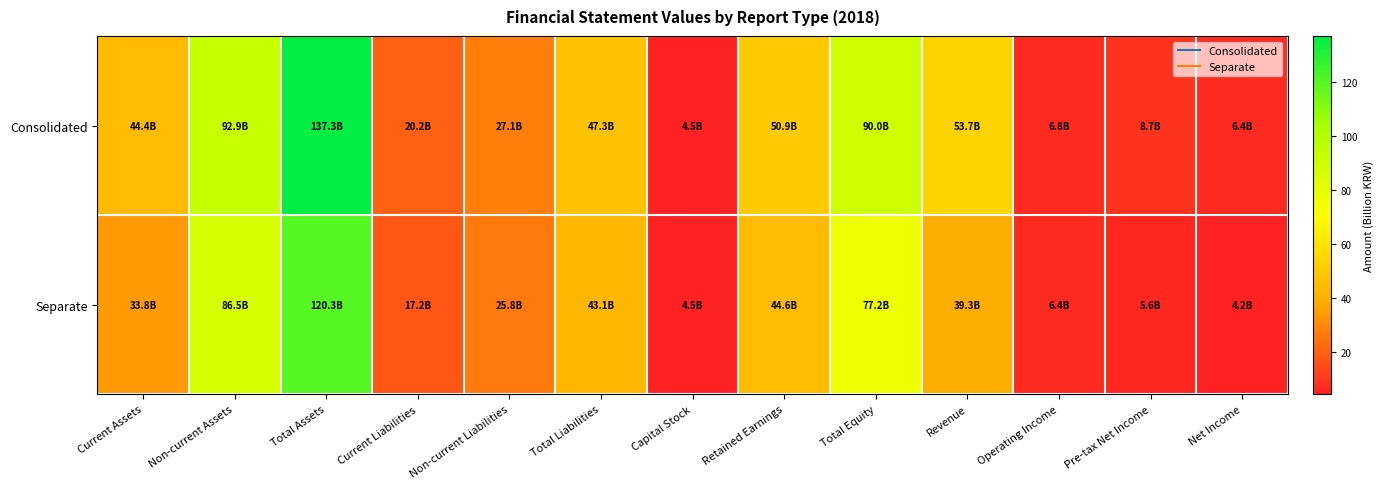

Which series changed the most between Current Liabilities and Operating Income?

Consolidated